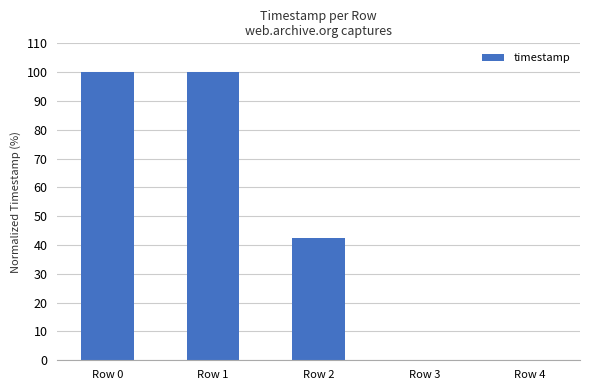

The chart shows a value of 9.7 at Row 2. True or false?

False